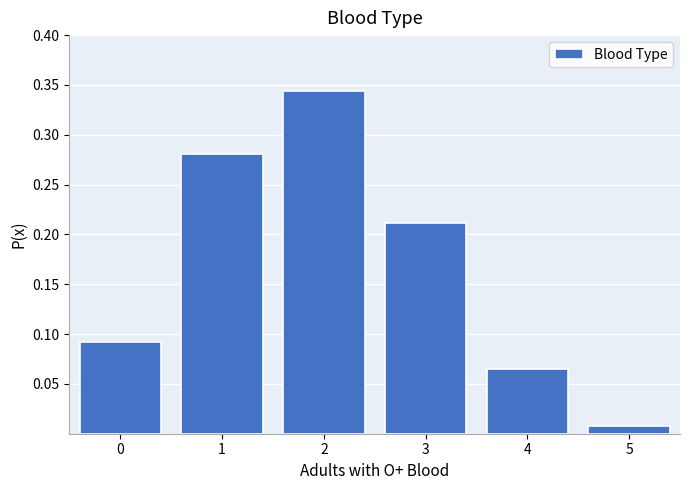

Which has a higher value, 5 or 3?

3